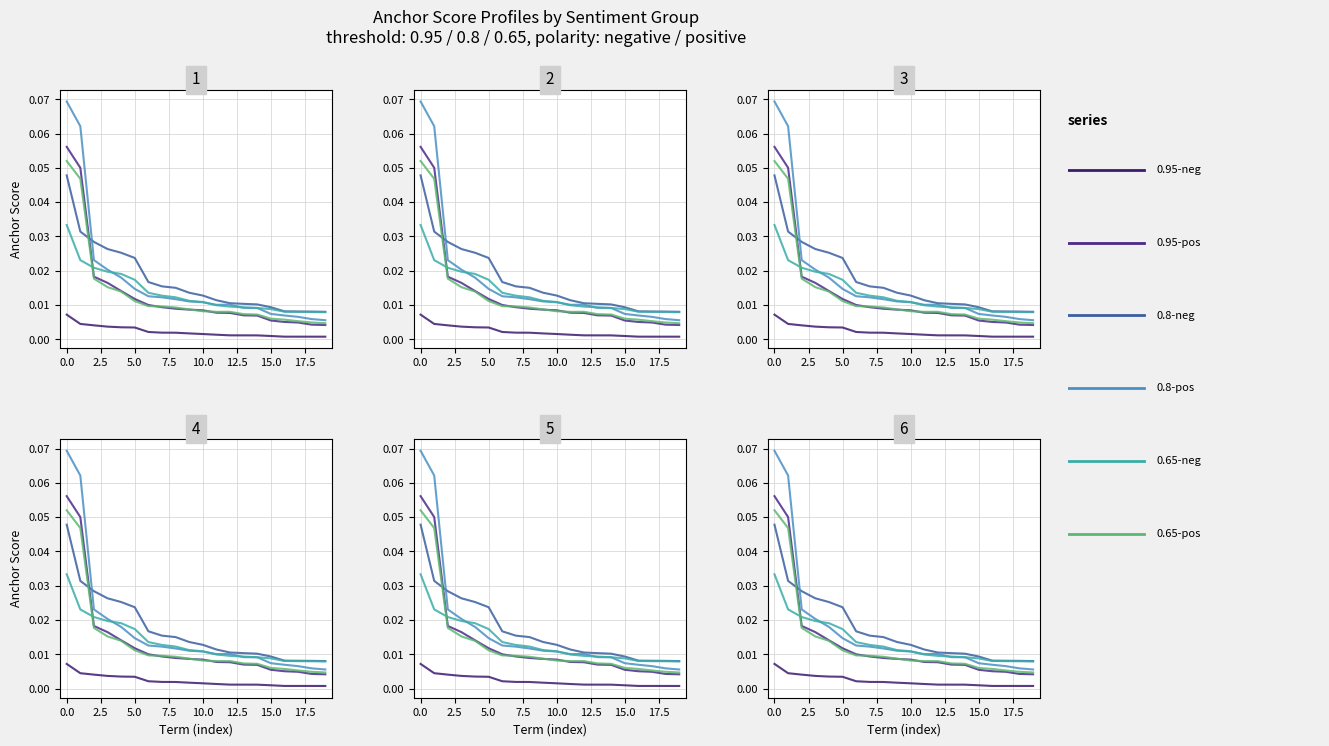

True or false: 0.65-positive anchor score and 0.95-positive anchor score cross at least once.

True